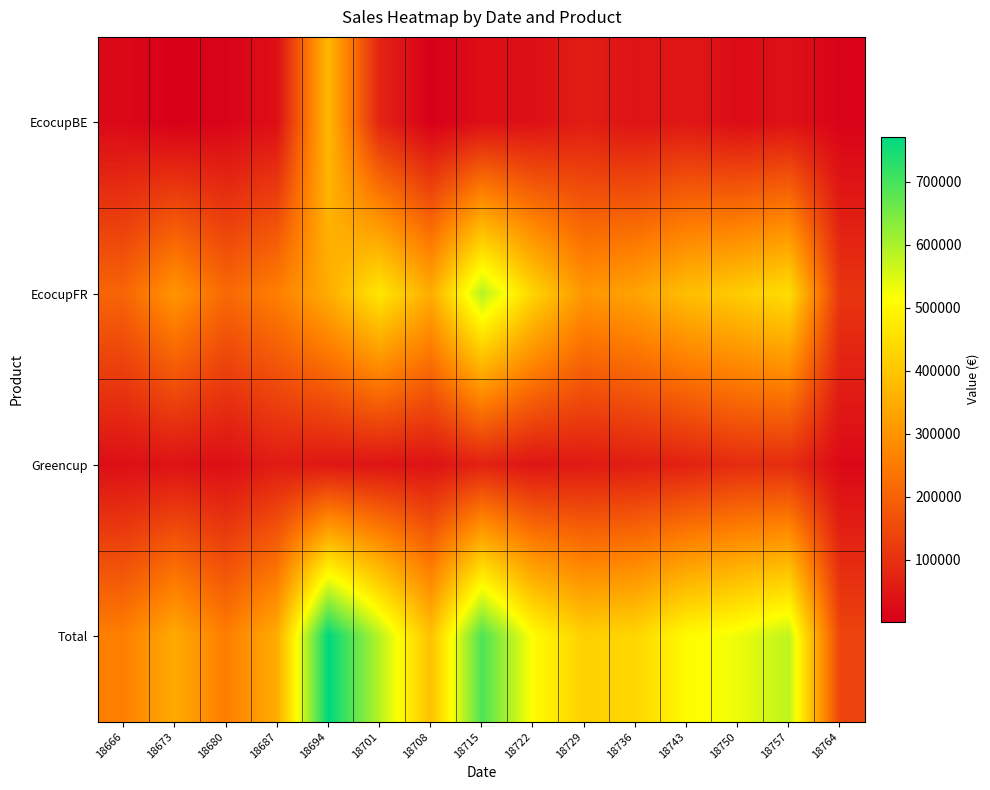

Between 18687 and 18757, which series saw the biggest shift?

Total